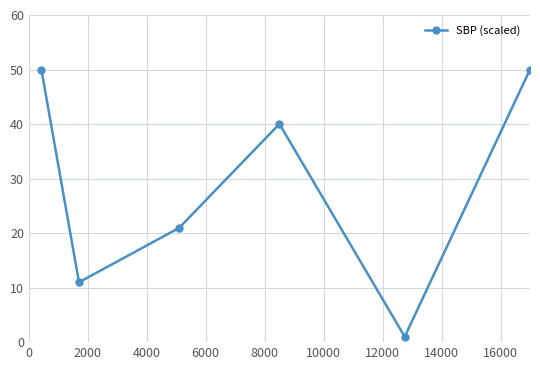

How many interior local valleys (lower than both neighbors) does the data have?

2